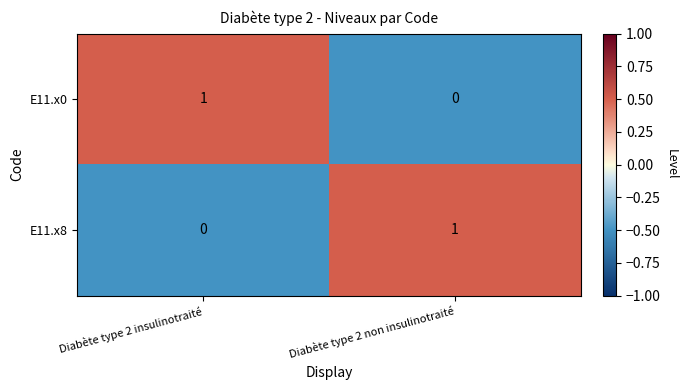

How many data points does each series have?

2